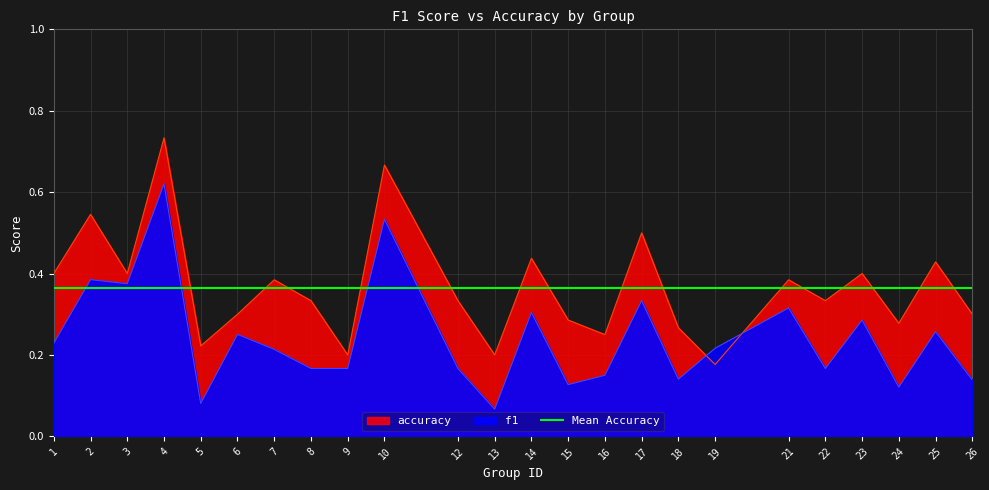

What is the smallest value displayed?

0.1